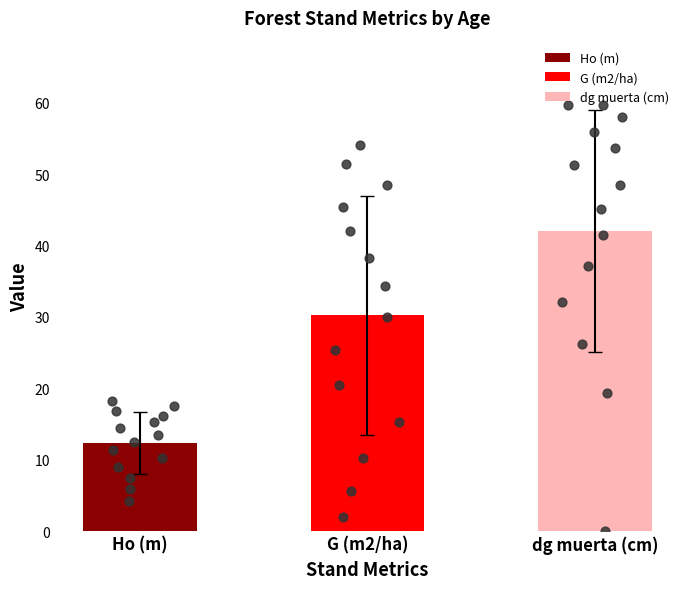

What are all the series names shown in the legend?

Ho (m), G (m2/ha), dg muerta (cm)